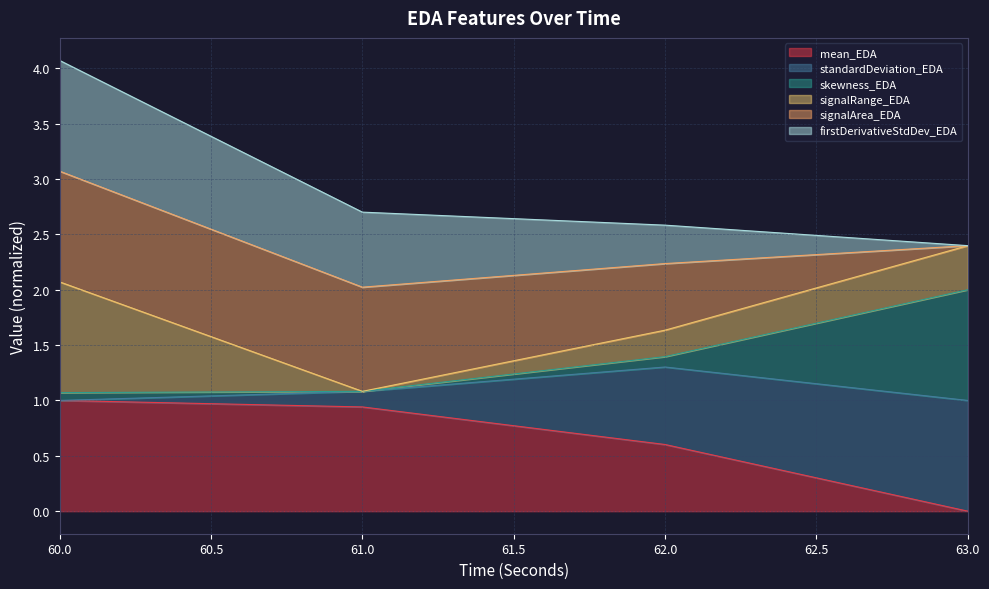

At which category is the sum across all series the highest?

60.0